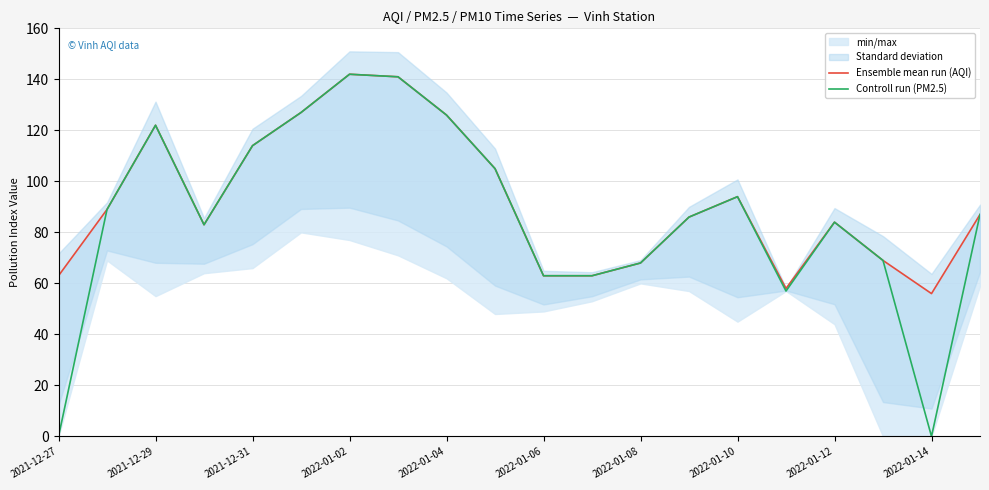

Is this an area chart (filled region under the line)?

No